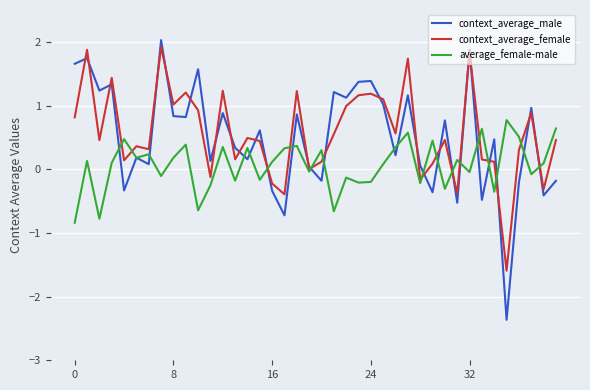

What are all the series names shown in the legend?

context_average_male, context_average_female, average_female-male